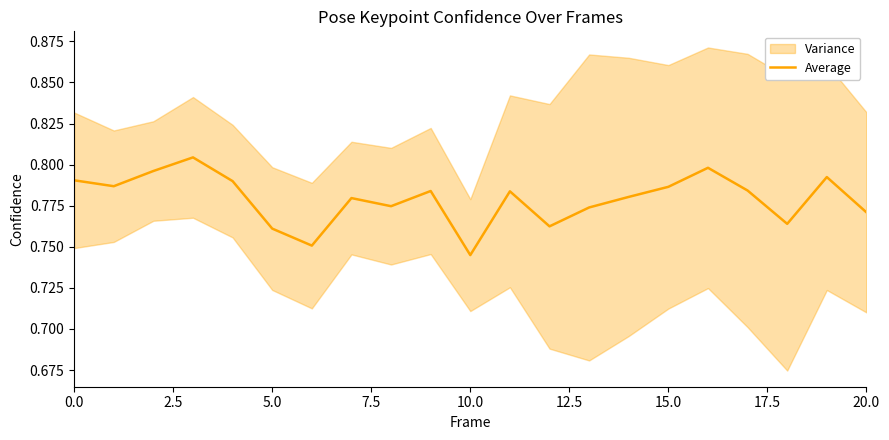

How many interior local peaks (higher than both neighbors) does the data have?

6